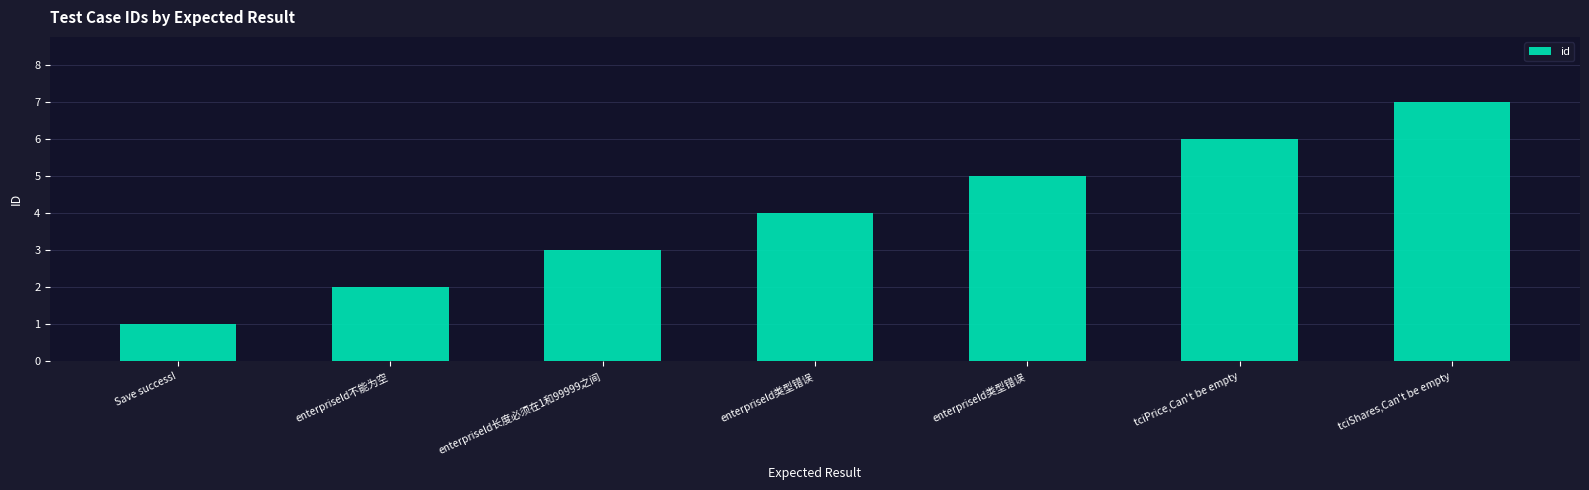

What is the difference between the maximum and minimum values?

6